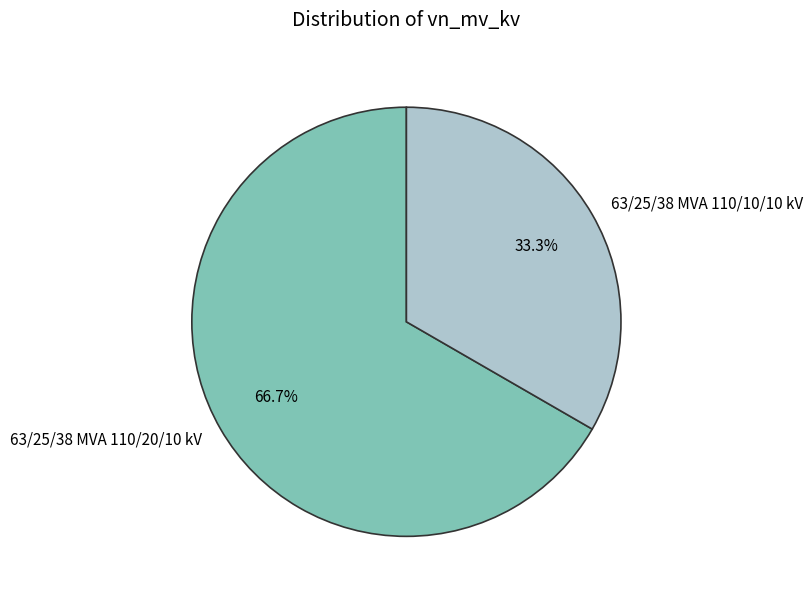

Which slice is the largest?

63/25/38 MVA 110/20/10 kV